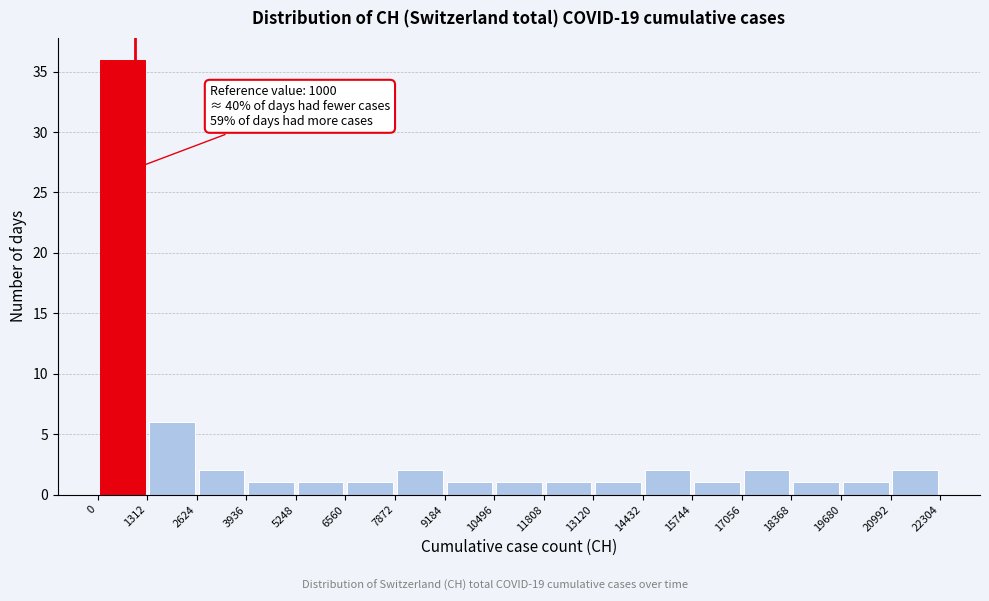

Which range on the x-axis has the tallest bar?

0 to 1312